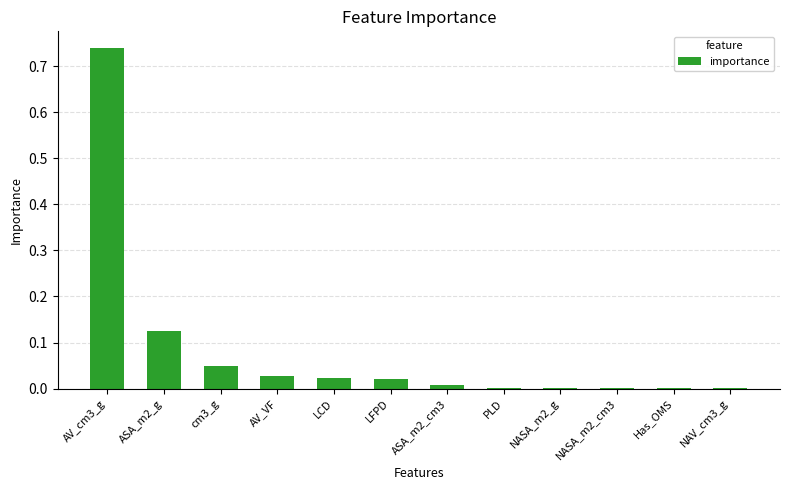

What is the sum of all values?

1.0